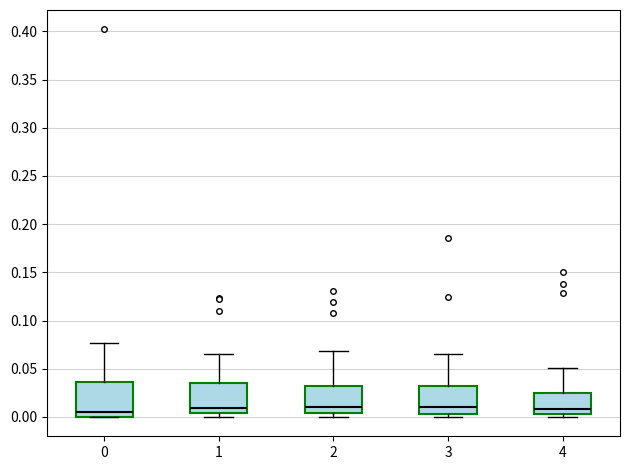

Reading left to right, transcribe this box plot: for each box, give where its median line is, the range the box spans, and where its two whiskers end, as read against the y-axis. The values are not printed on the chart, so give them approximately, as read against the axis.

0: median 0.005, box 0.000 to 0.035, whiskers 0.000 to 0.075
1: median 0.010, box 0.005 to 0.035, whiskers 0.000 to 0.065
2: median 0.010, box 0.005 to 0.030, whiskers 0.000 to 0.070
3: median 0.010, box 0.005 to 0.030, whiskers 0.000 to 0.065
4: median 0.010, box 0.005 to 0.025, whiskers 0.000 to 0.050